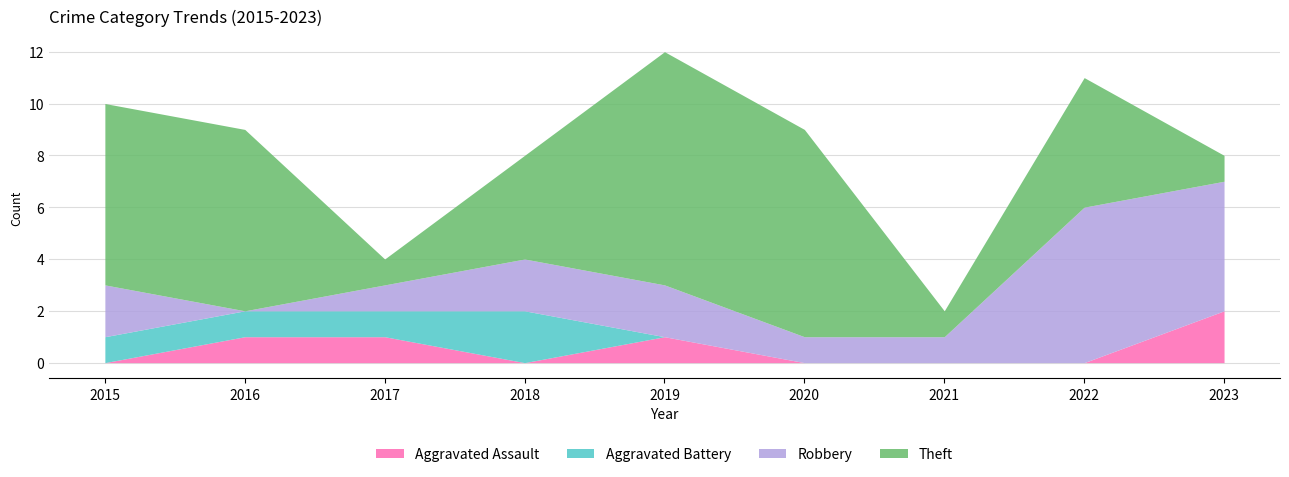

Is it true that Aggravated Battery equals 1 at 2015?

True